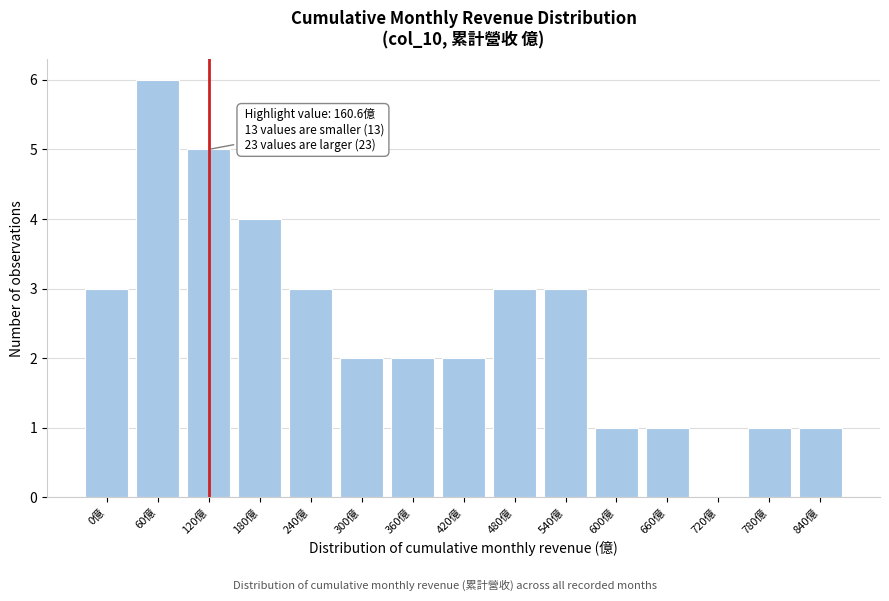

Reading right to left, list all the values displayed in this chart.

840億=1	780億=1	720億=0	660億=1	600億=1	540億=3	480億=3	420億=2	360億=2	300億=2	240億=3	180億=4	120億=5	60億=6	0億=3